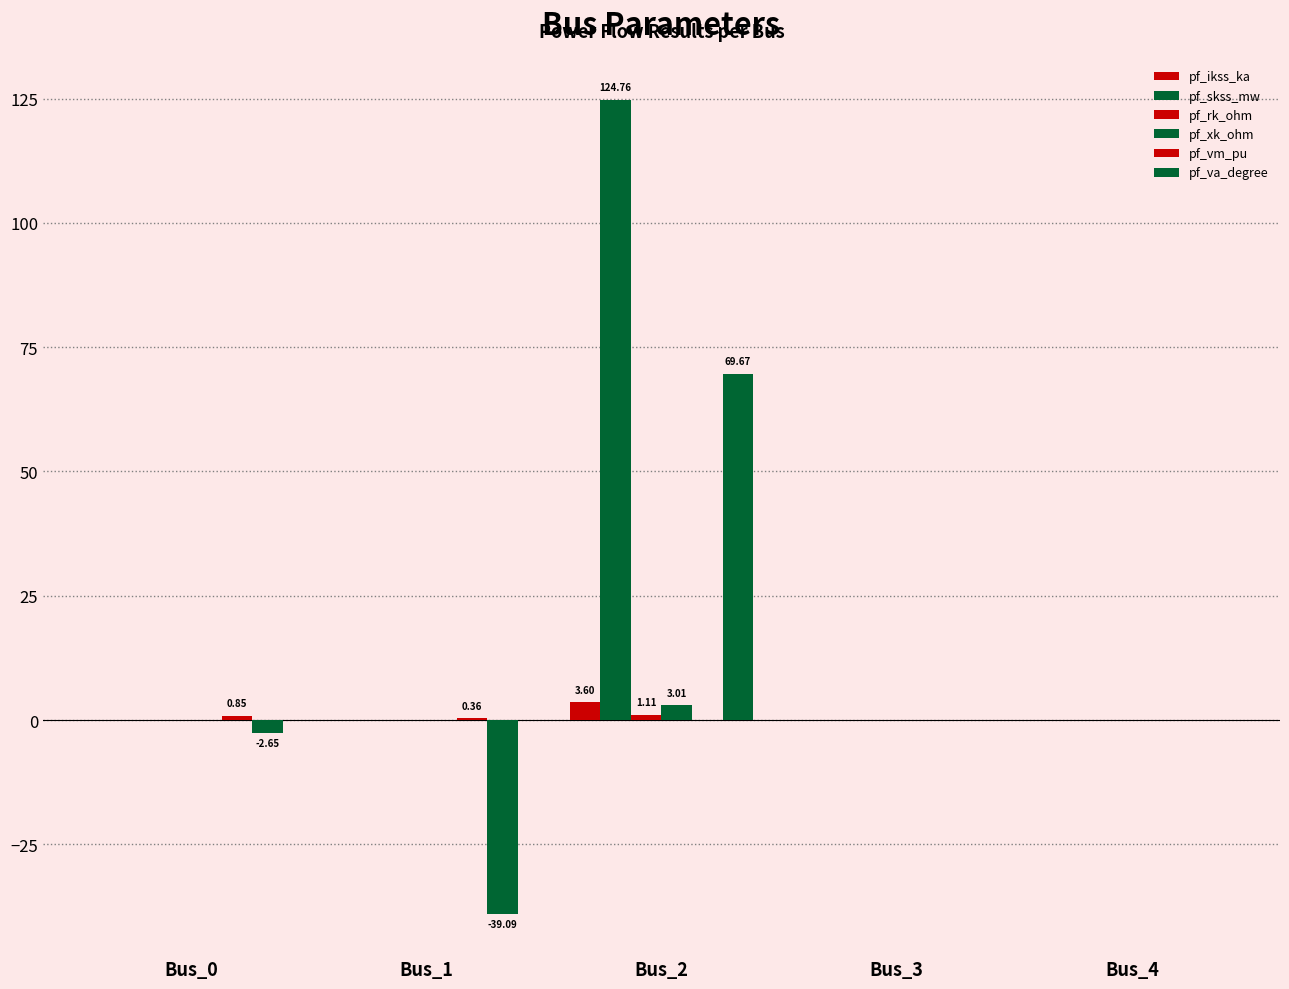

What is the difference between the highest and lowest values at Bus_1?

39.5